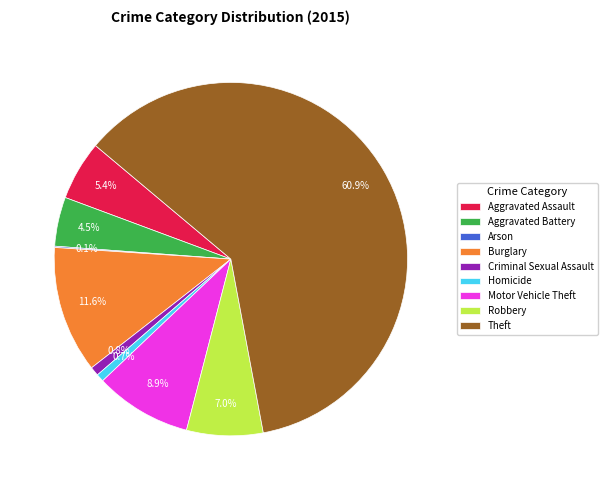

Which category has the biggest portion of the pie?

Theft